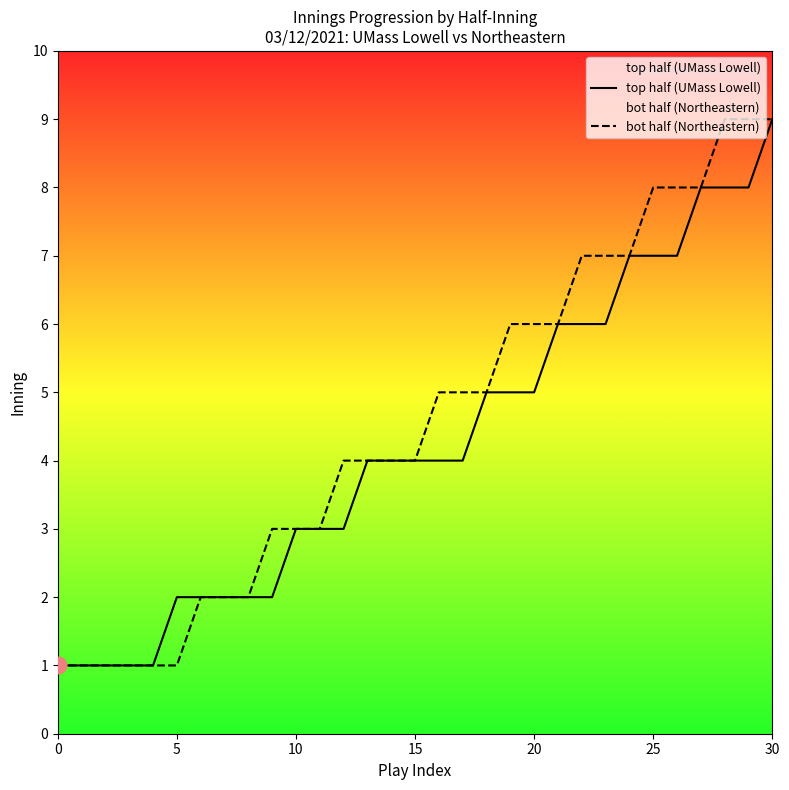

What are all the series names shown in the legend?

top half (UMass Lowell), bot half (Northeastern)